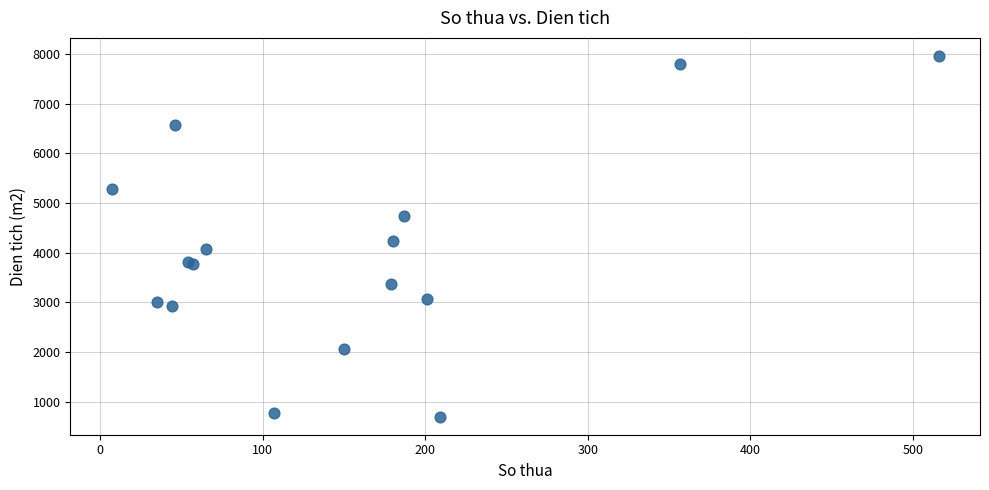

What Y value in the scatter plot is closest to 4328?

4226.9